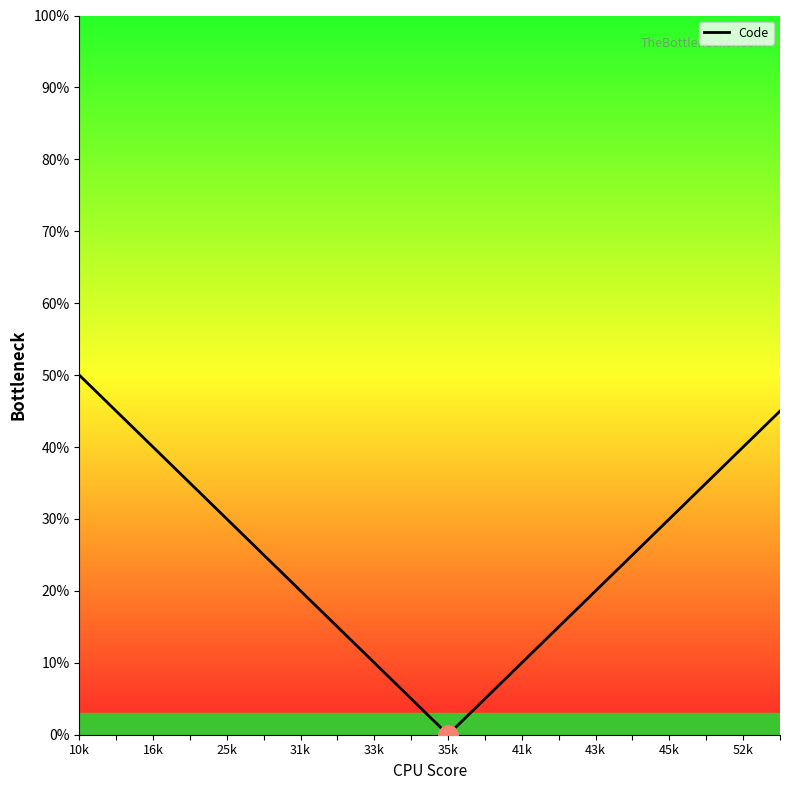

What is the greatest value displayed?

50